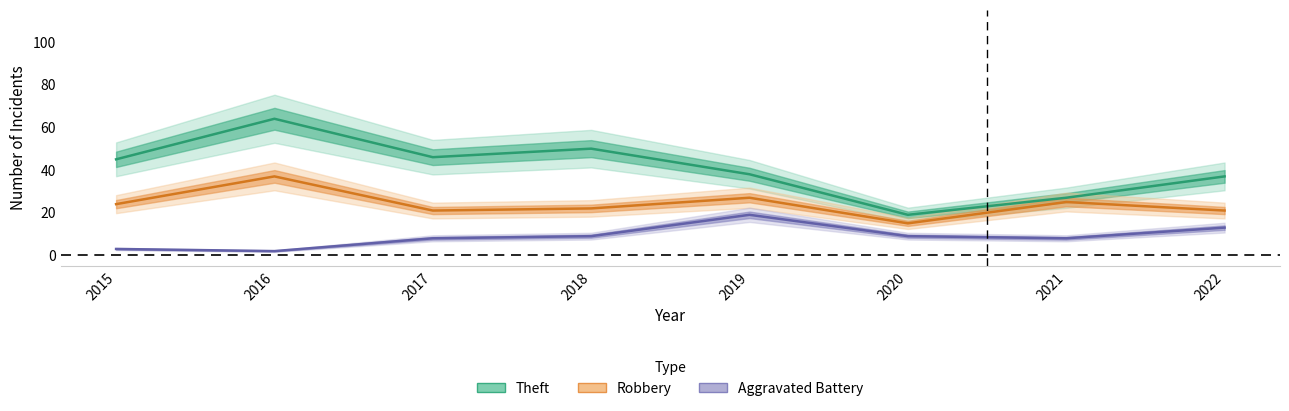

True or false: Aggravated Battery and Robbery intersect in this chart.

False